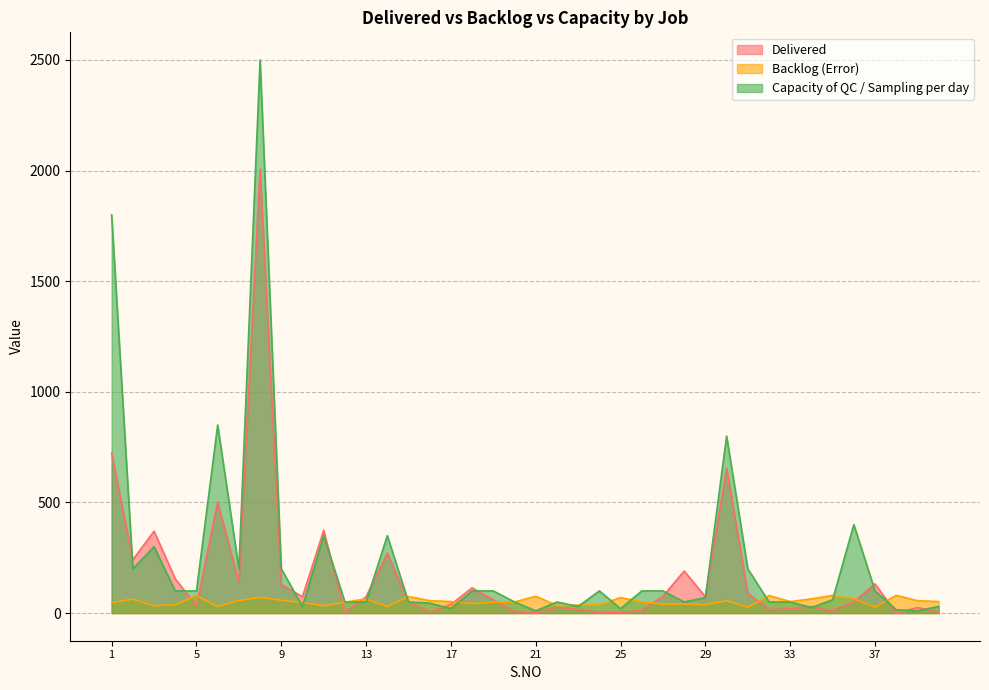

In Delivered, how many points are lower than both neighbors (excluding endpoints)?

11